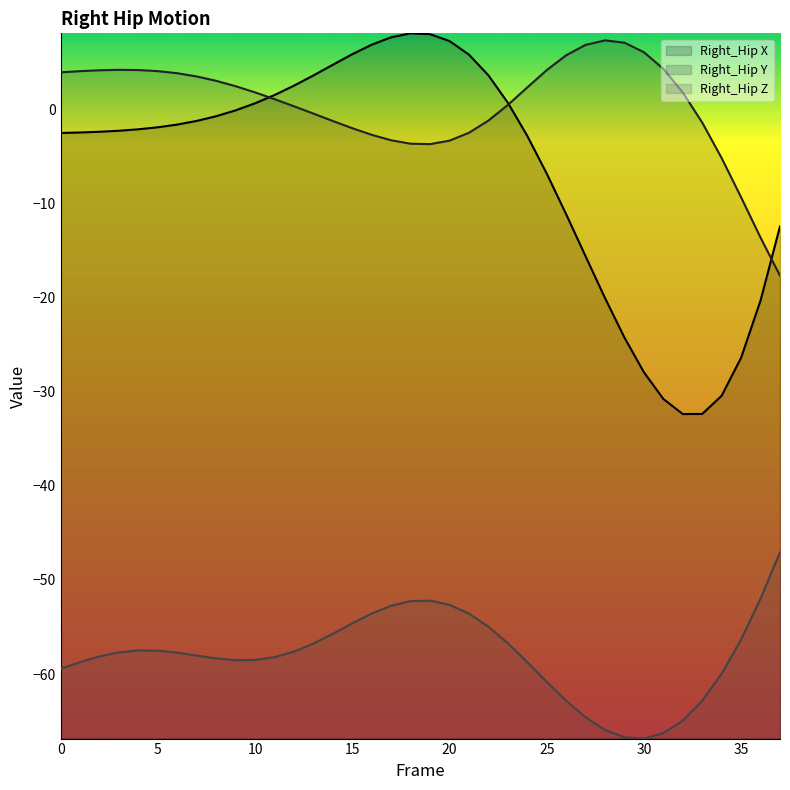

How many interior local peaks does the Right_Hip Z series have?

2